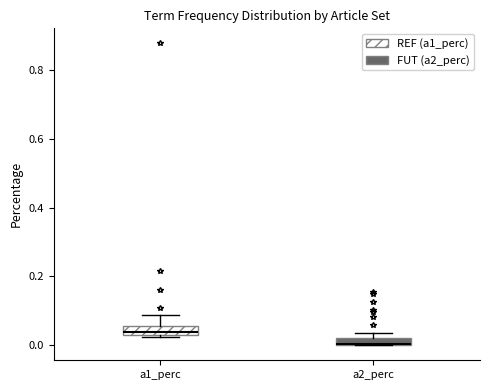

Where is the upper edge of the box for a2_perc on the y-axis? The values are not printed on the chart, so give them approximately, as read against the axis.

0.02